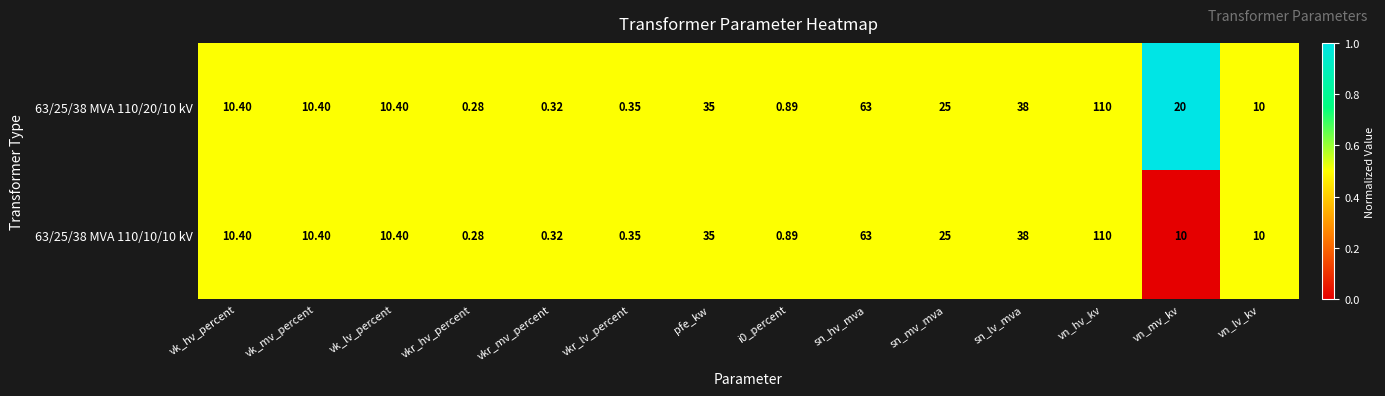

At which category is the sum across all series the highest?

vn_hv_kv